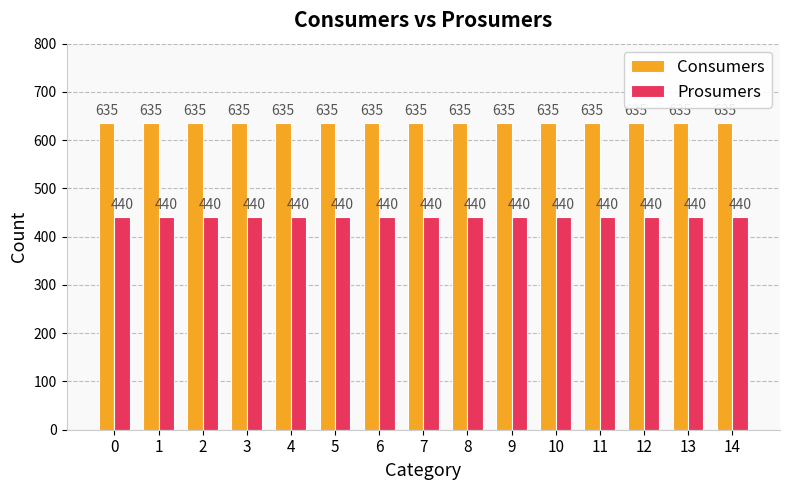

What is the smallest value displayed?

440